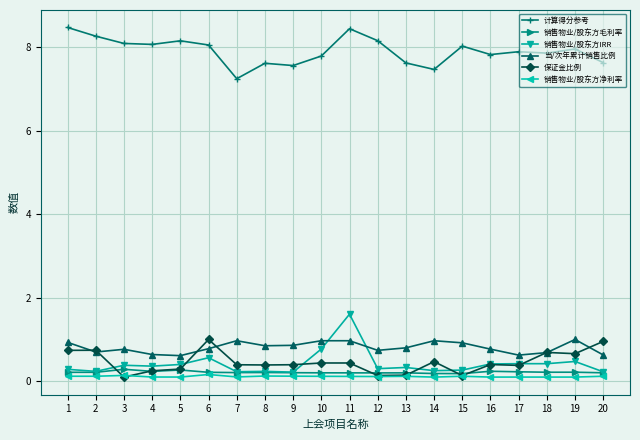

What is the sum of the 计算得分参考 values at 18 and 3?

15.9